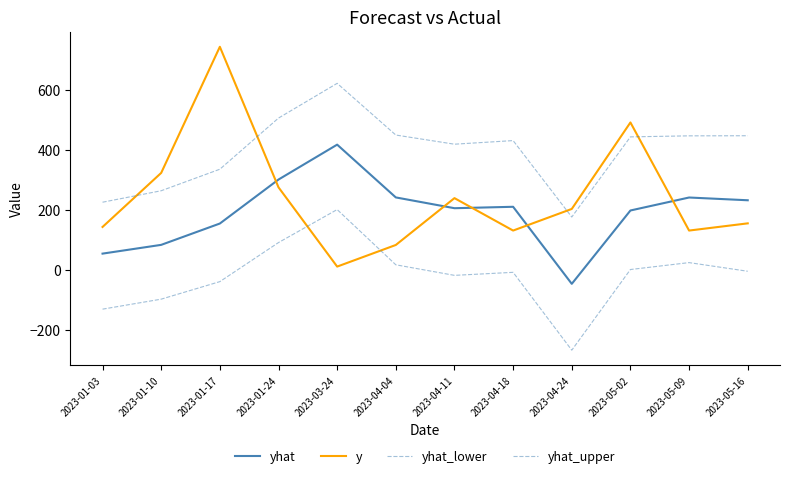

Reading left to right, list all the values displayed in this chart.

yhat: 55.2	84.4	155.4	301.9	418.1	242.4	206.4	211.2	-45.4	198.8	242.1	232.9
y: 144.0	324.0	744.0	276.0	12.0	84.0	240.0	132.0	204.0	492.0	132.0	156.0
yhat_lower: -129.7	-96.5	-38.1	92.0	201.9	18.0	-17.2	-7.1	-266.3	2.3	25.3	-3.6
yhat_upper: 226.4	264.6	336.2	506.6	622.2	450.1	419.6	431.6	177.1	444.0	447.4	447.8